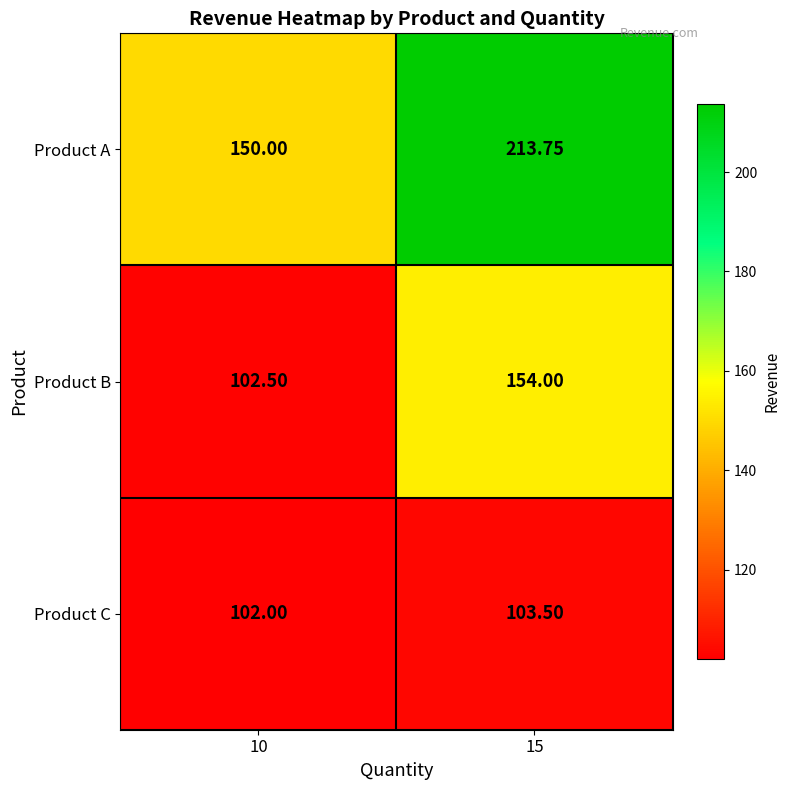

Which series has the largest range (max minus min)?

Product A